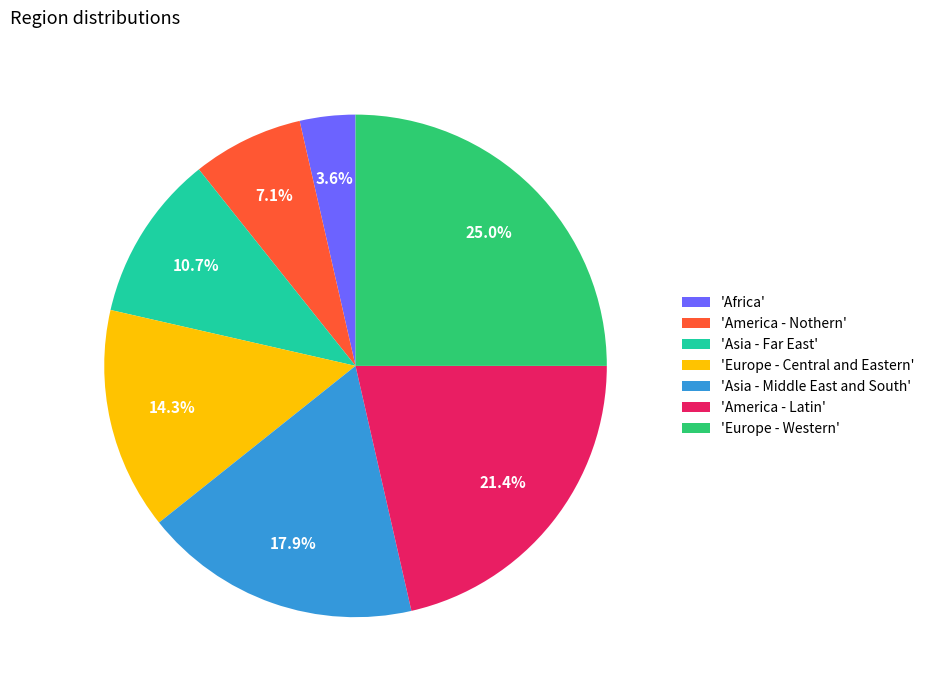

Which has a higher value, 'Asia - Far East' or 'Asia - Middle East and South'?

'Asia - Middle East and South'